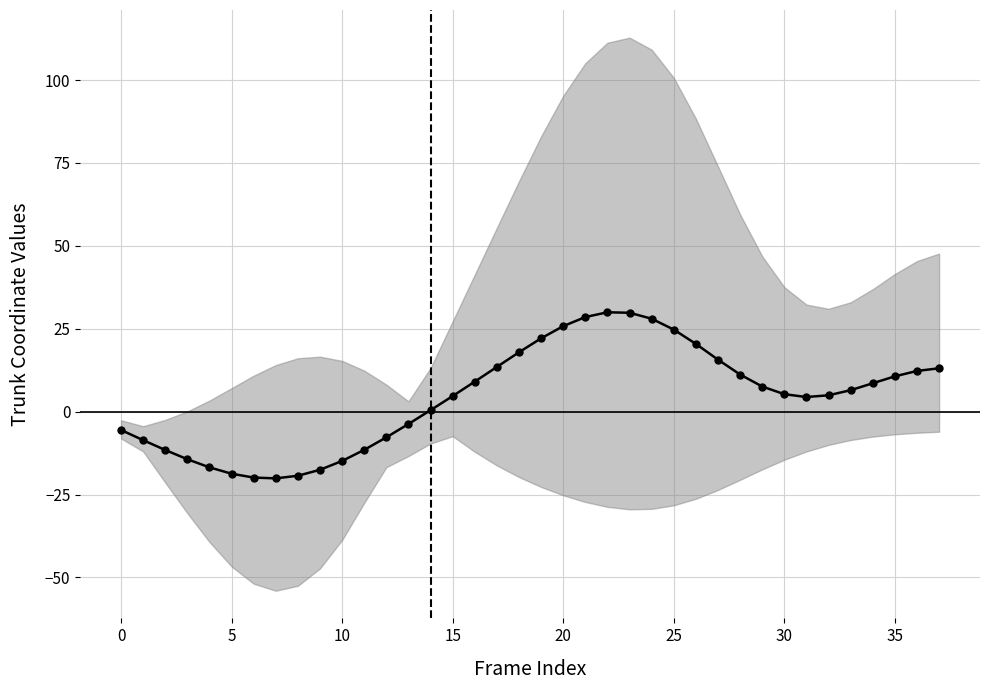

Where does the data first go above 6?

16